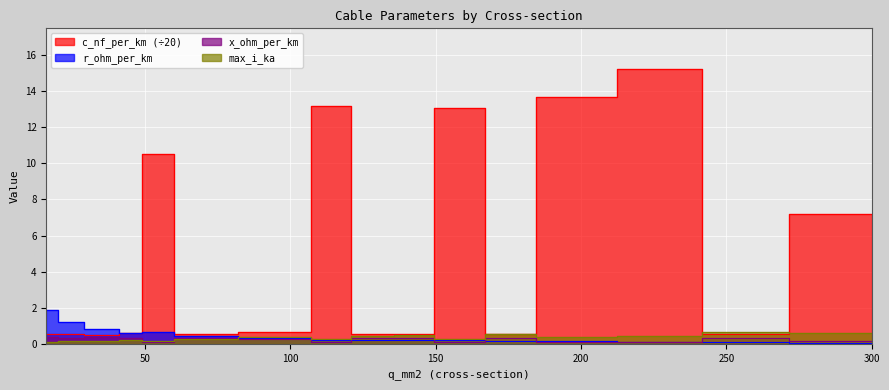

Where do r_ohm_per_km and max_i_ka first cross each other?

70 and 94